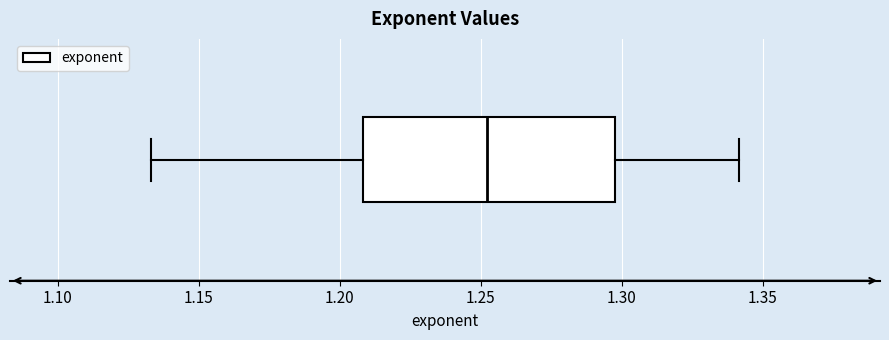

Transcribe this box plot: give where the median line is, the range the box spans, and where the two whiskers end, as read against the x-axis. The values are not printed on the chart, so give them approximately, as read against the axis.

median 1.250, box 1.210 to 1.300, whiskers 1.135 to 1.340